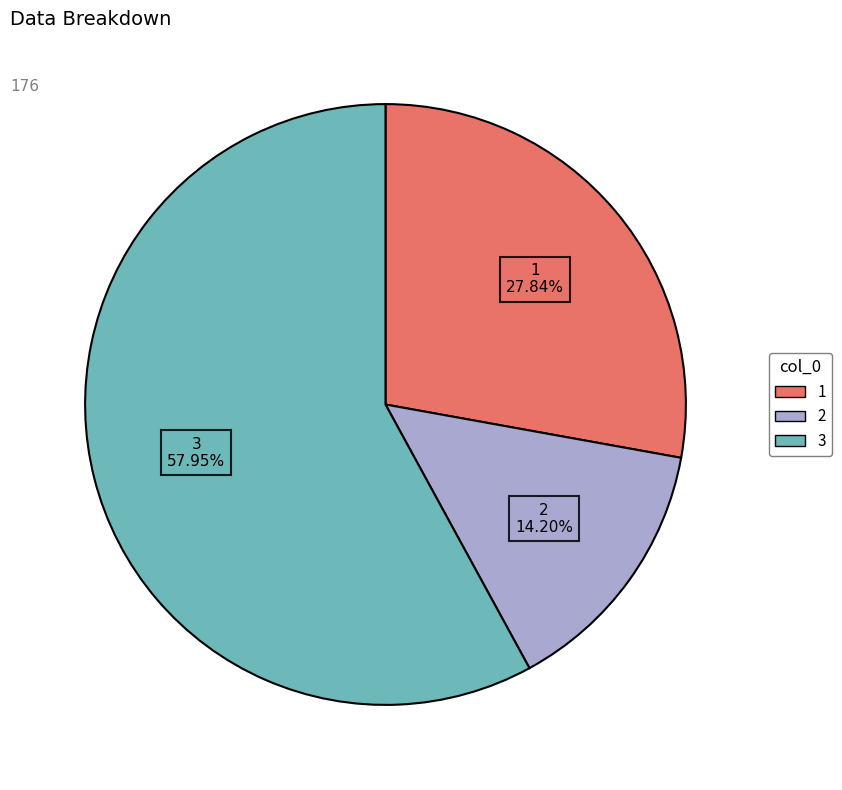

What portion of the pie excludes 2?

85.8%